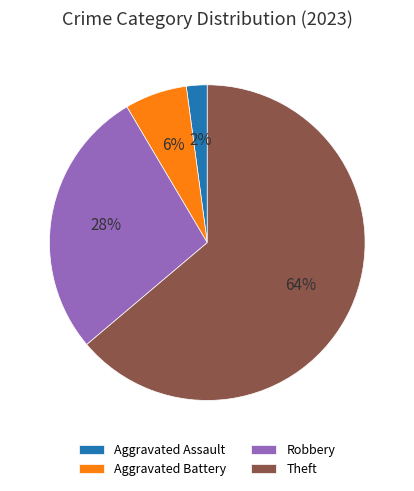

Is the sum of Aggravated Assault and Robbery greater than half?

No